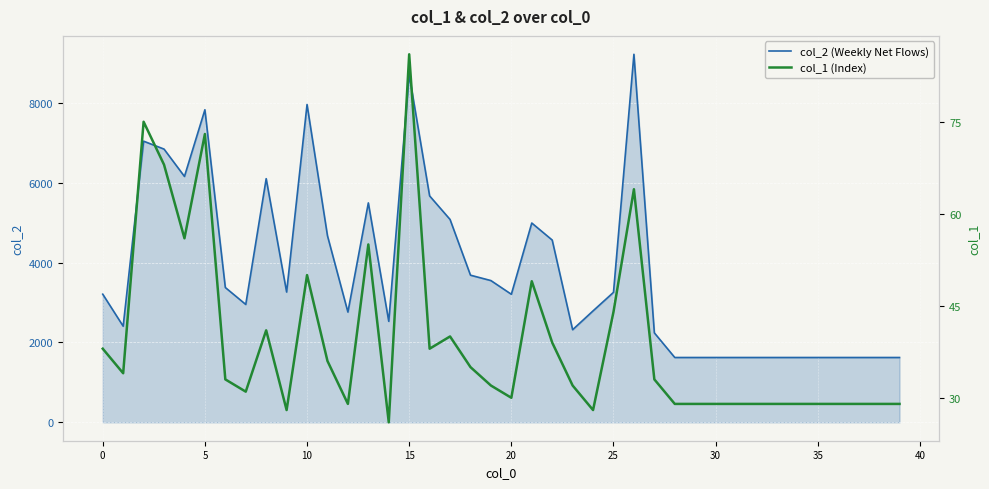

Reading left to right, extract all data points from this chart.

col_2 (Weekly Net Flows): 3210	2408	7043	6845	6160	7830	3377	2953	6104	3264	7962	4674	2762	5497	2530	8710	5672	5082	3686	3551	3208	4993	4566	2320	2792	3256	9220	2241	1624	1624	1624	1624	1624	1624	1624	1624	1624	1624	1624	1624
col_1 (Index): 38	34	75	68	56	73	33	31	41	28	50	36	29	55	26	86	38	40	35	32	30	49	39	32	28	44	64	33	29	29	29	29	29	29	29	29	29	29	29	29